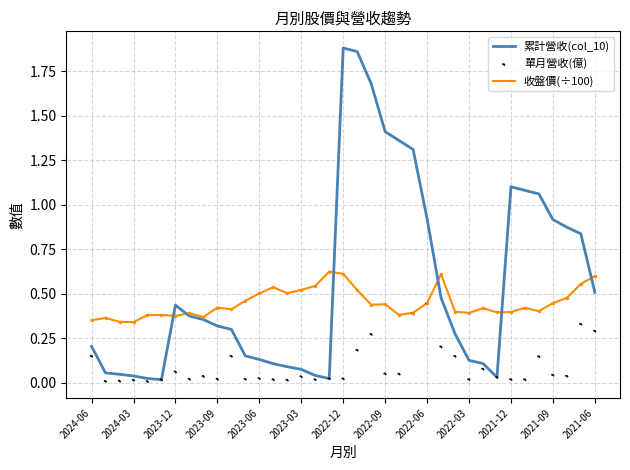

Is the value of 單月營收(億) at 26 greater than the value of 收盤價(÷100) at 2021-12?

No